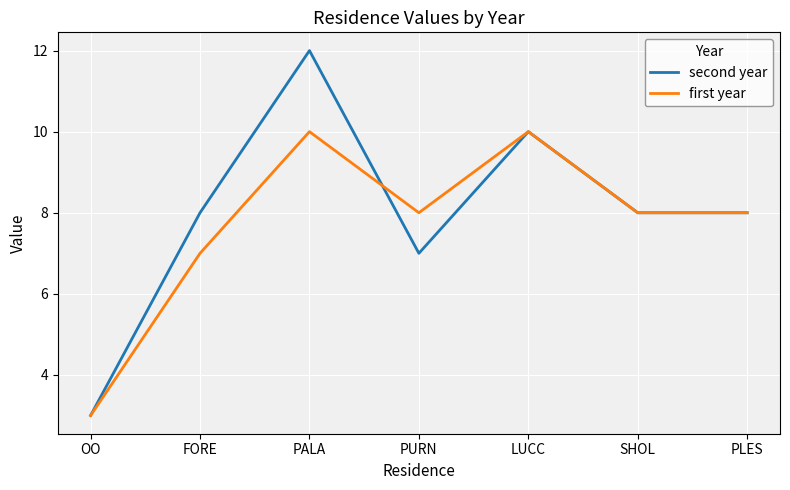

Rank the series at FORE from highest to lowest value.

second year, first year